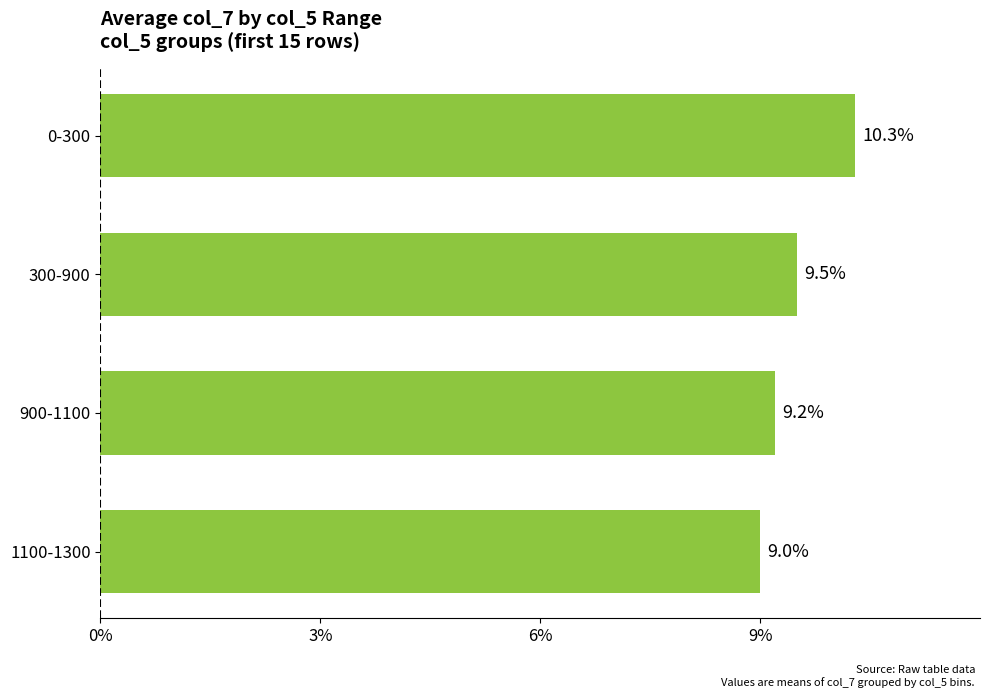

List the labels in order of value, largest first.

0-300, 300-900, 900-1100, 1100-1300